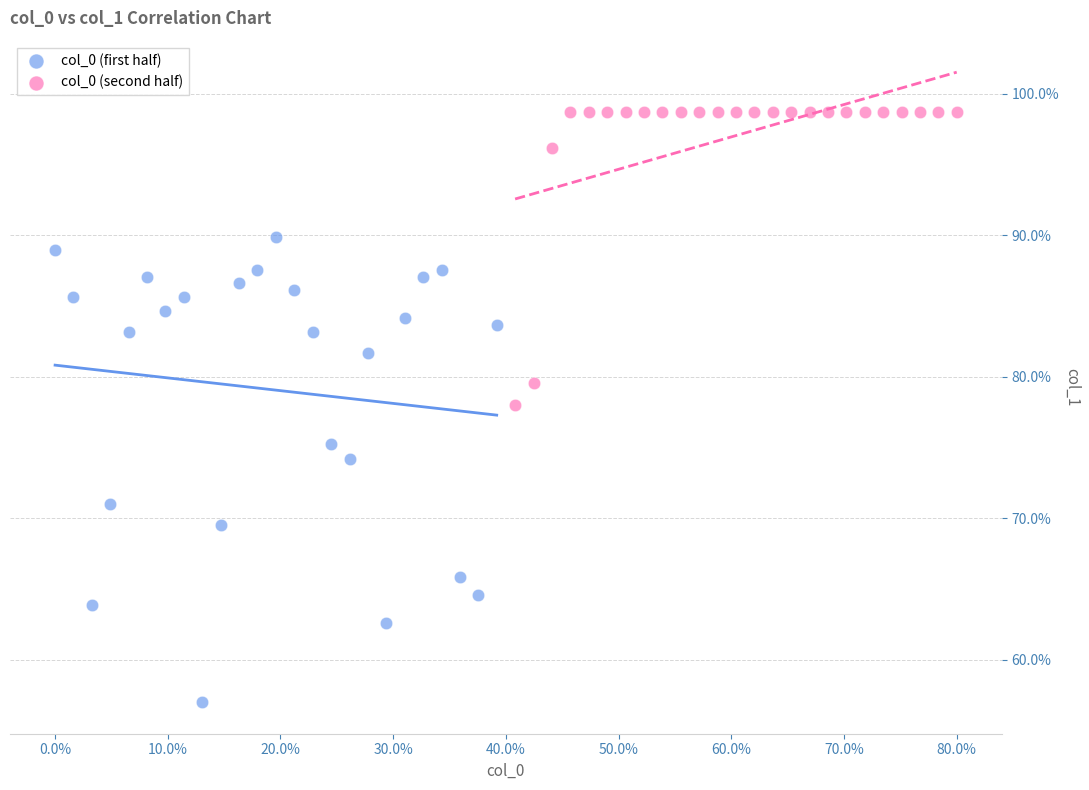

Which series contains the lowest Y value?

col_0 (first half)